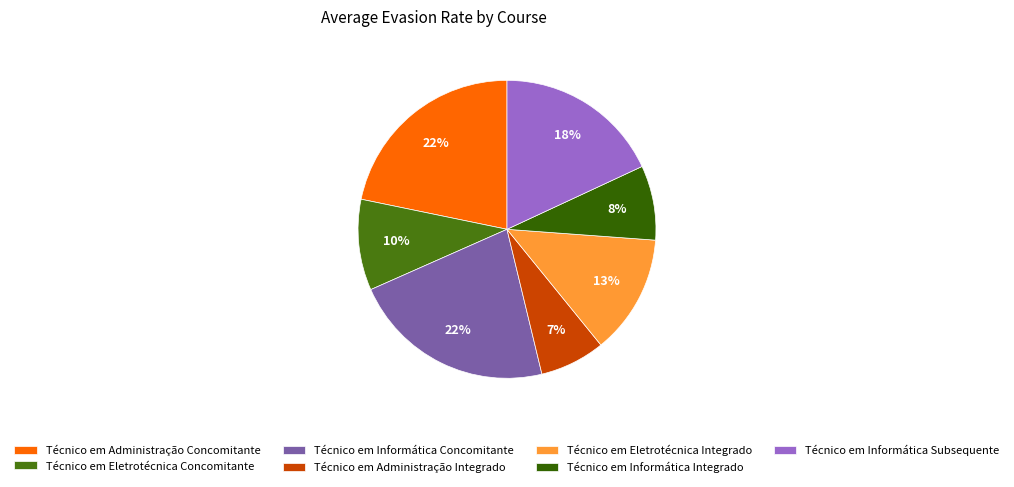

True or false: Técnico em Eletrotécnica Integrado accounts for 13% of the total.

True